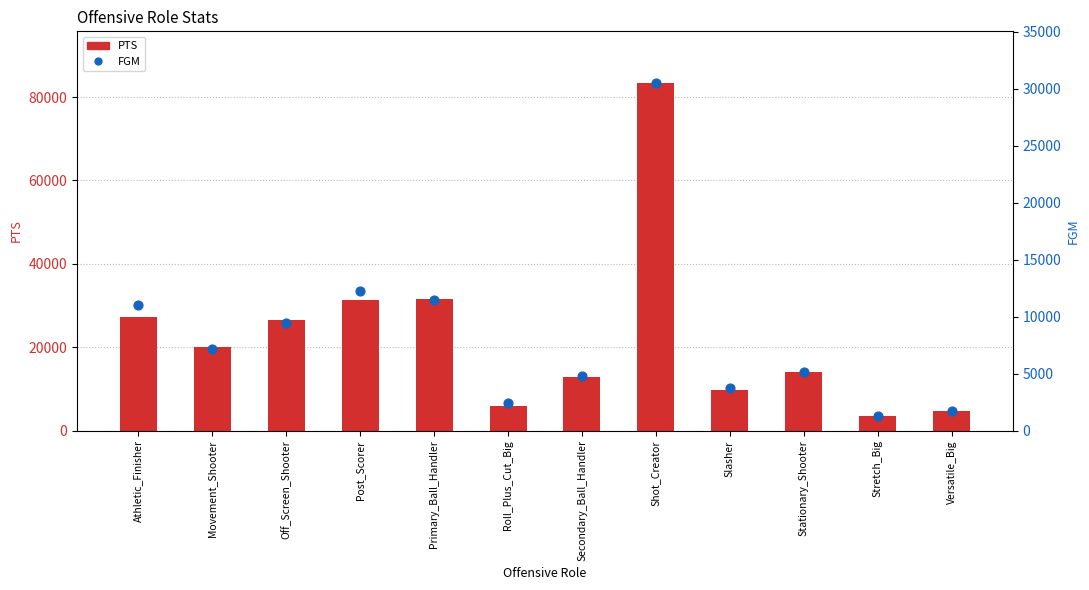

At which category is the sum across all series the highest?

Shot_Creator